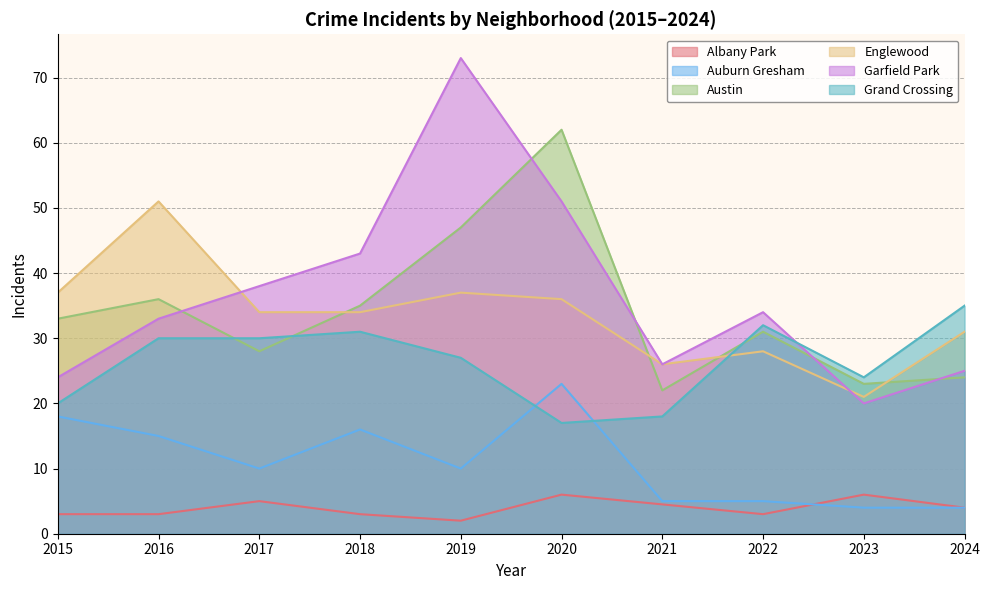

What is the difference between the maximum and minimum values in the Austin series?

40.0